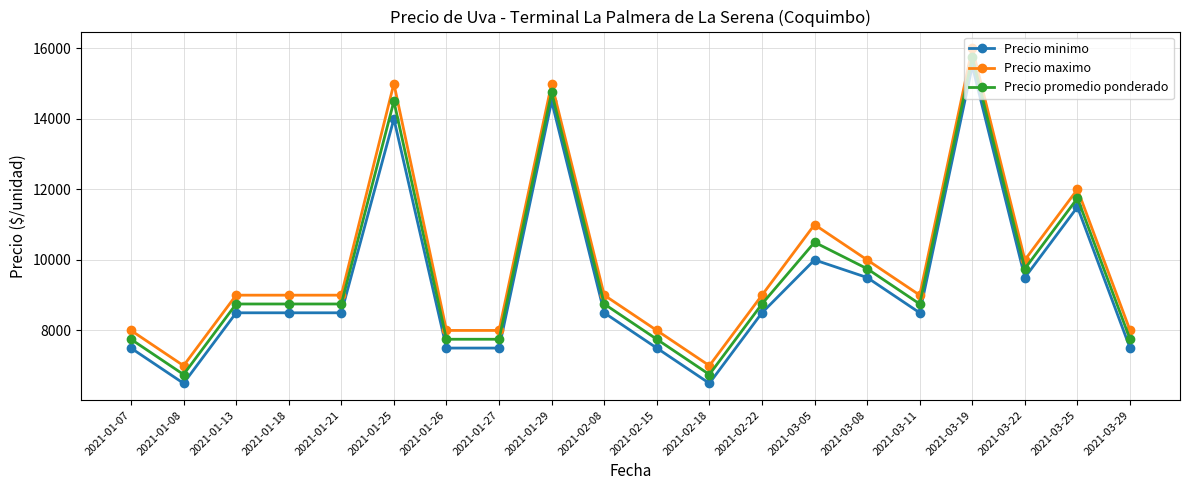

What is the difference between the maximum and second lowest values in the Precio maximo series?

9000